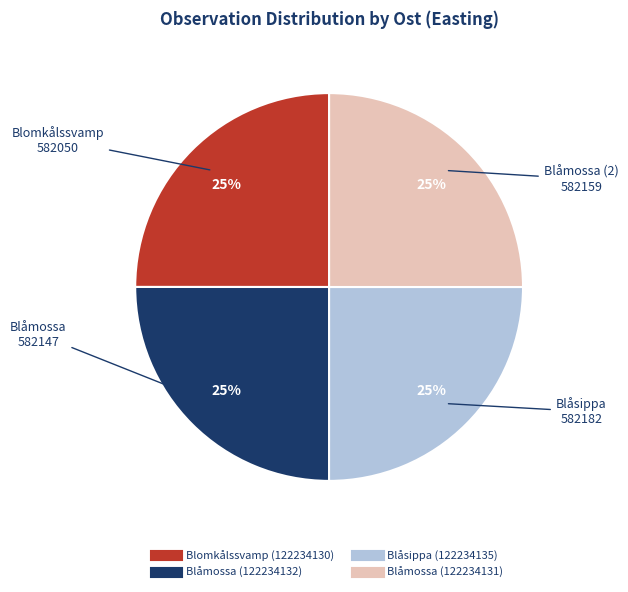

What is the ratio of the value at Blomkålssvamp (122234130) to the value at Blåsippa (122234135)?

1.0